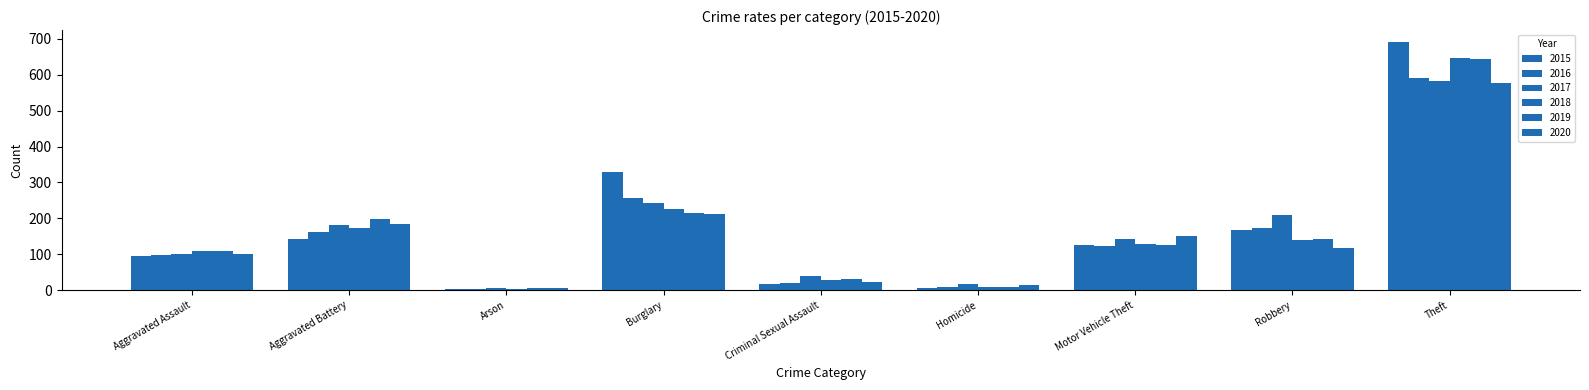

Rank the categories by 2020 value from highest to lowest.

Theft, Burglary, Aggravated Battery, Motor Vehicle Theft, Robbery, Aggravated Assault, Criminal Sexual Assault, Homicide, Arson